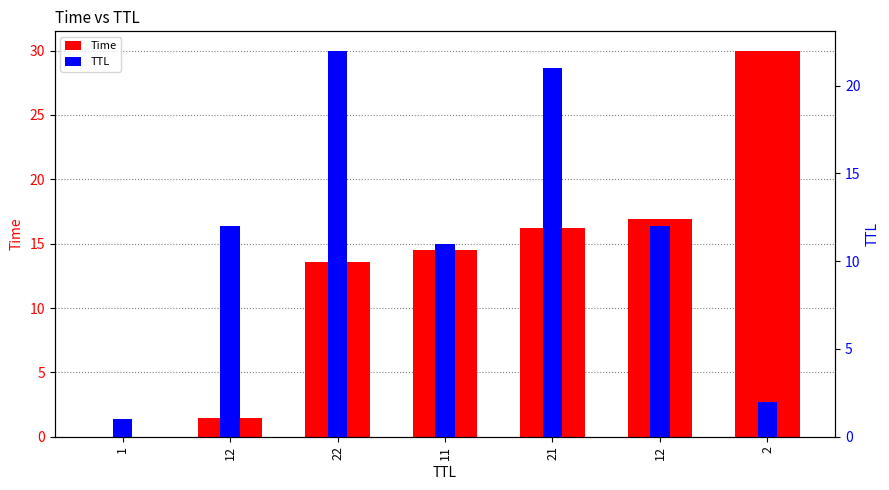

Where is Time nearest to the value 15?

11